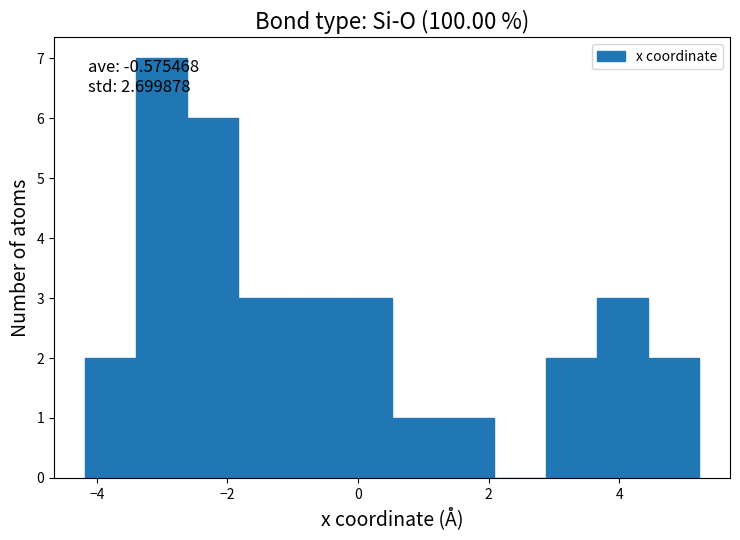

Read against the x-axis, roughly where is the centre of the tallest bar?

-3.0